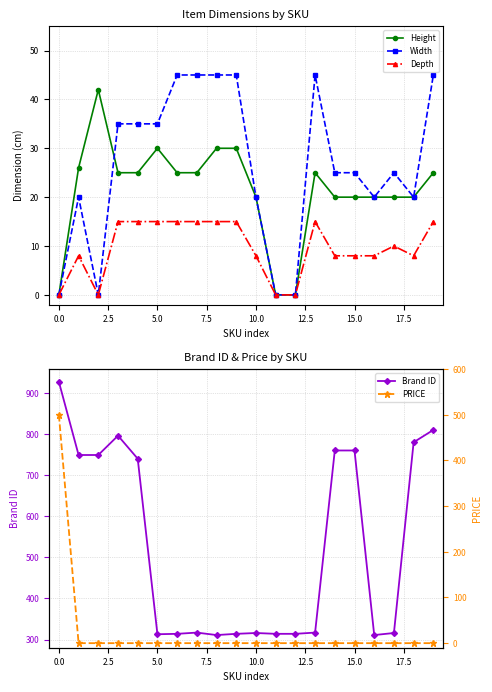

Is it true that Height equals 30 at 5.0?

True